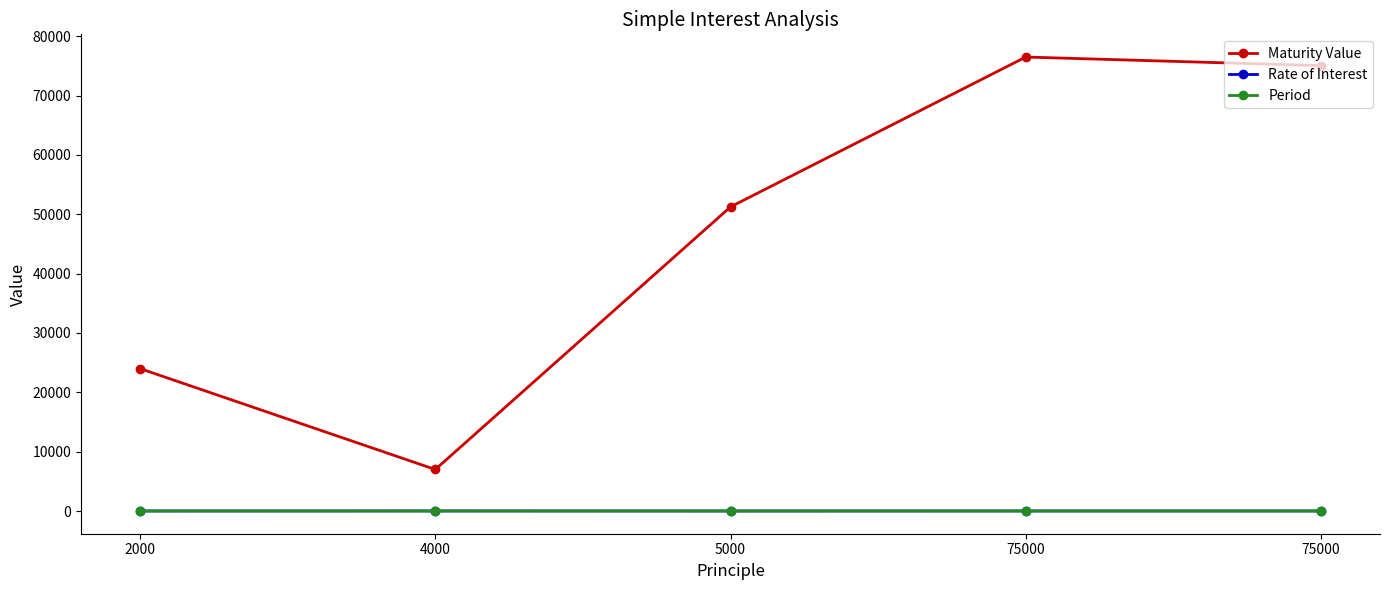

How many lines are shown in the chart?

3